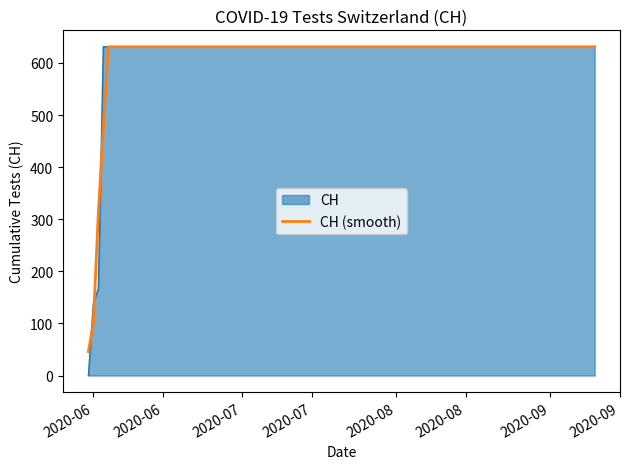

What is the greatest value displayed?

631